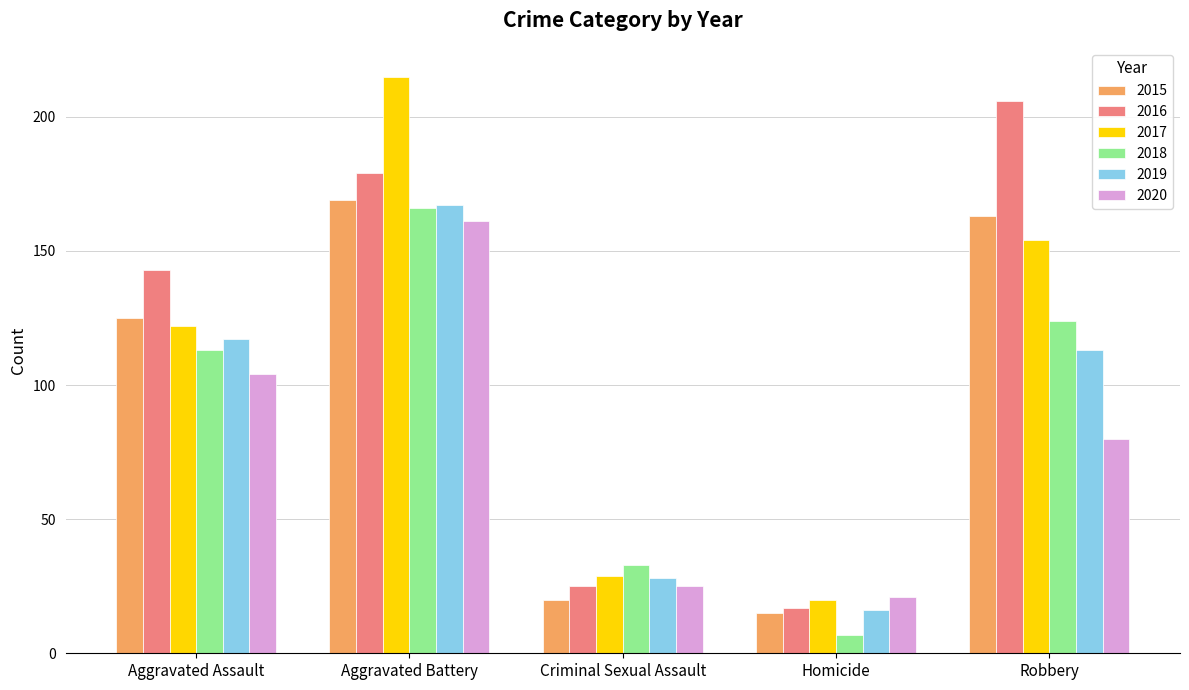

The value of 2016 at Aggravated Battery is 68. True or false?

False